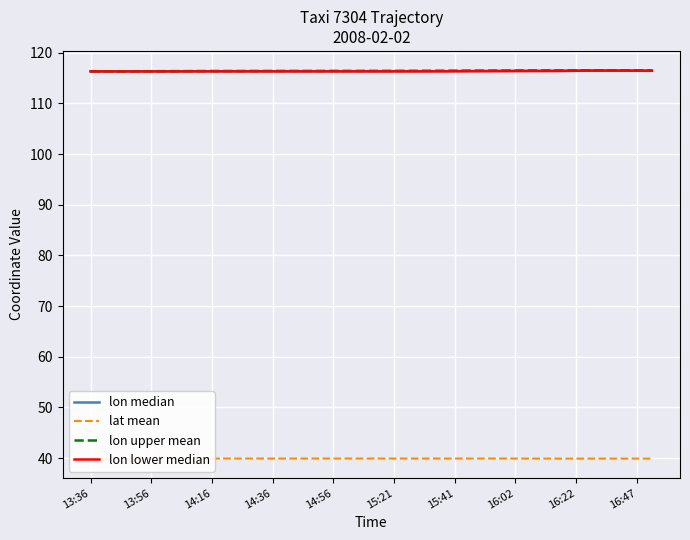

The value of lon median at 15:41 is 182.2. True or false?

False